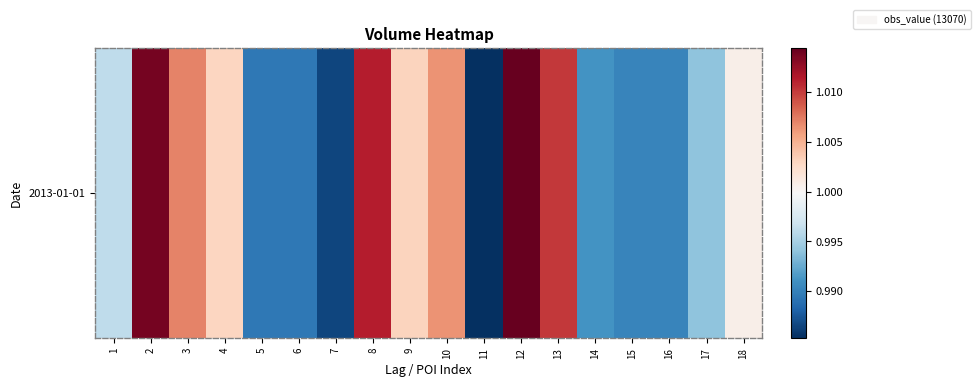

Reading left to right, transcribe all the data shown in this chart.

1.0	1.0	1.0	1.0	1.0	1.0	1.0	1.0	1.0	1.0	1.0	1.0	1.0	1.0	1.0	1.0	1.0	1.0